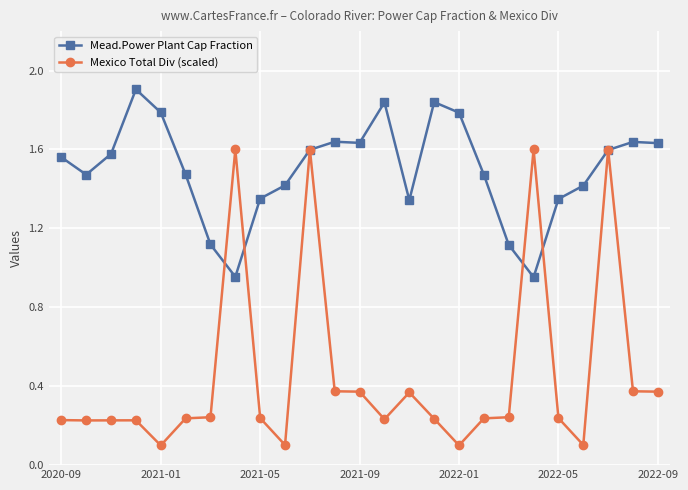

Which series has the widest spread of values?

Mexico Total Div (scaled)